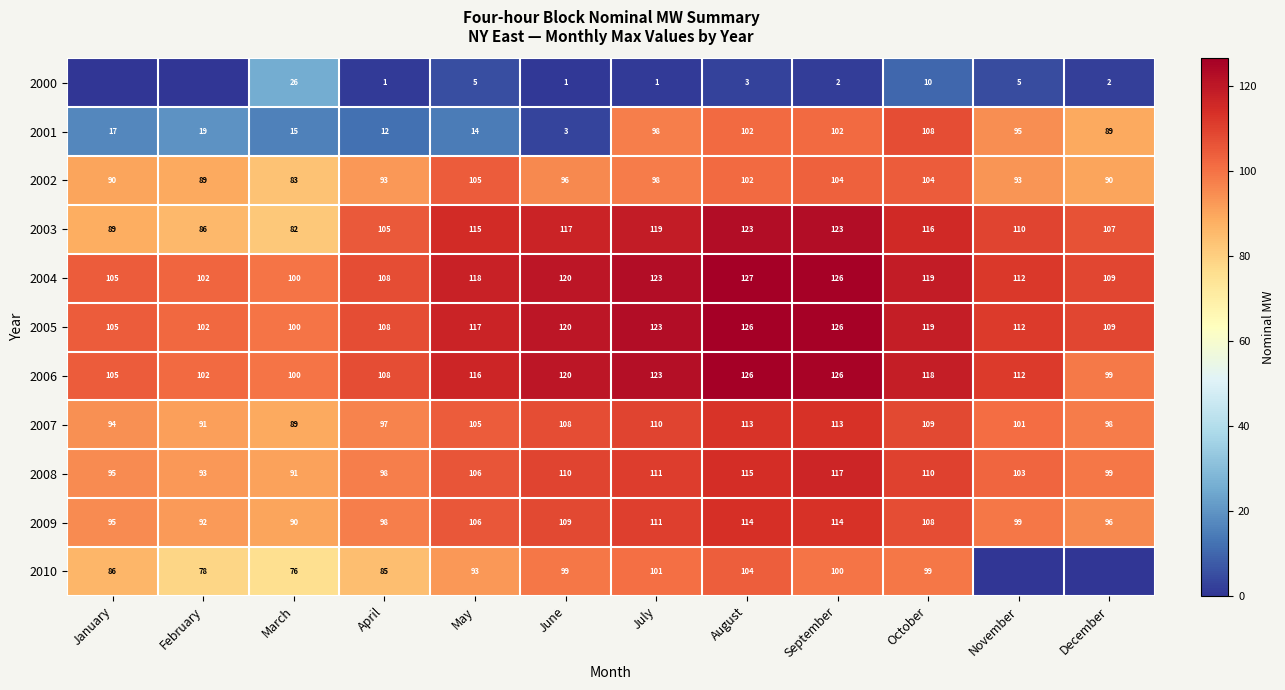

What is the average value of the 2002 series?

96